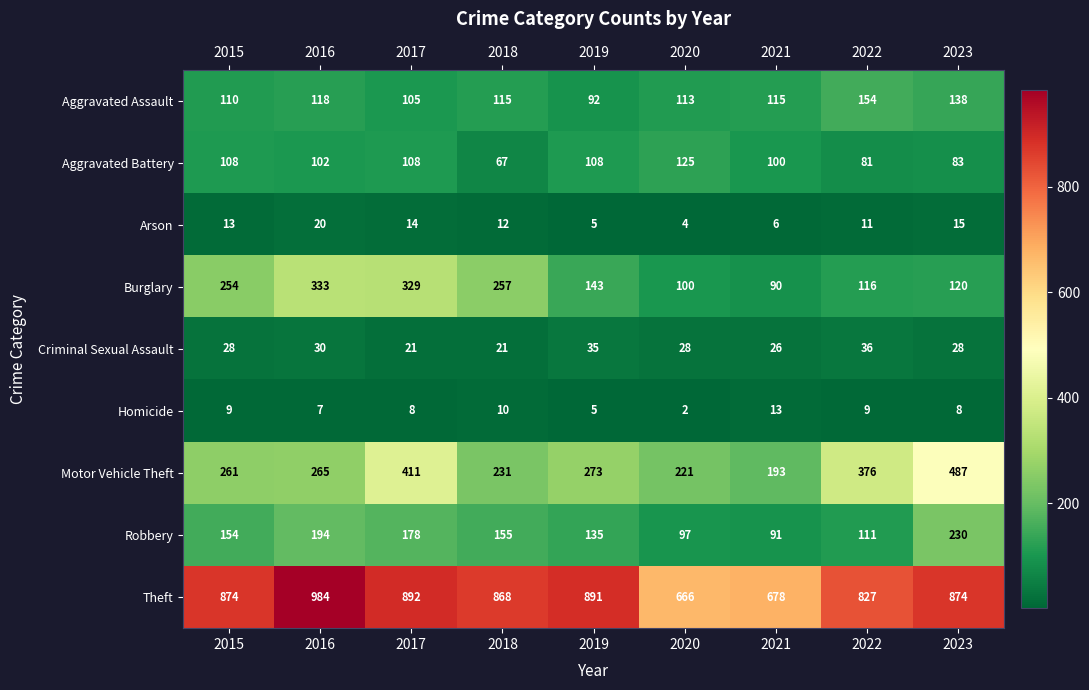

What is the difference between the highest and lowest values at 2021?

672